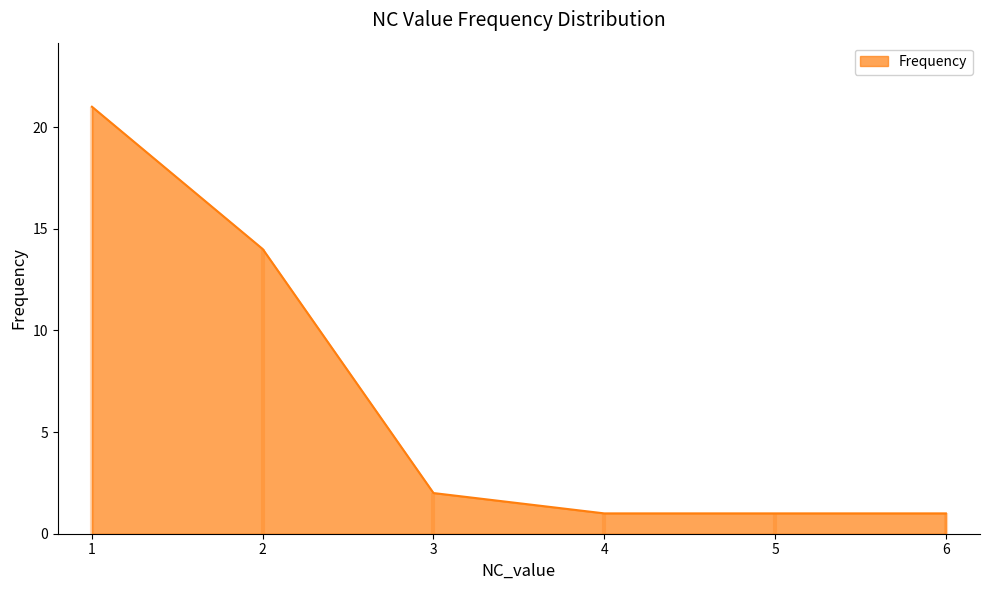

What is the smallest value displayed?

1